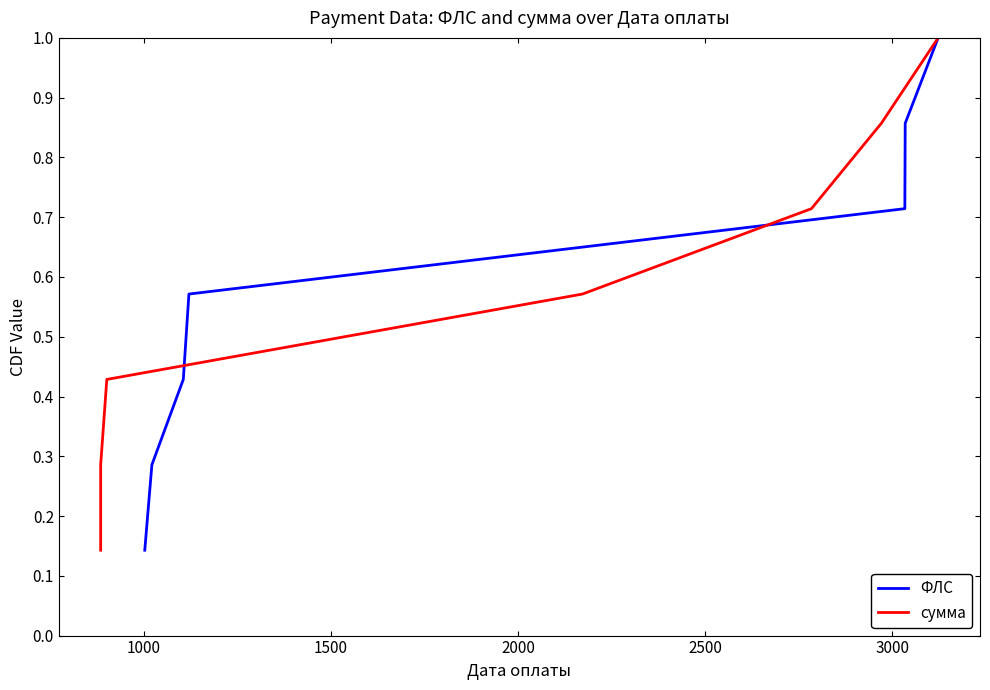

Count the number of categories in the chart.

7